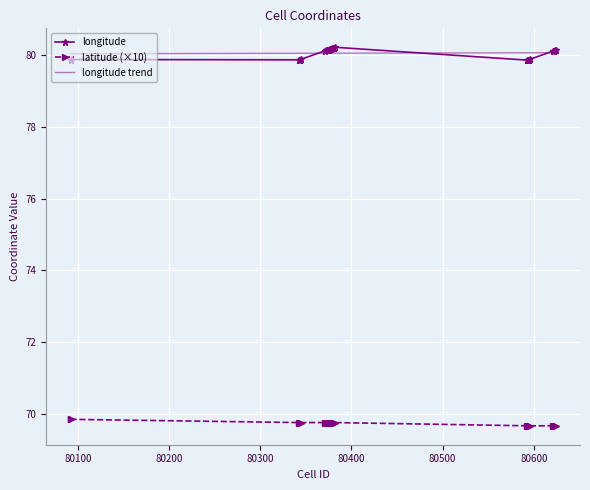

What is the value of the latitude (×10) point at the 14th from the left?

69.8